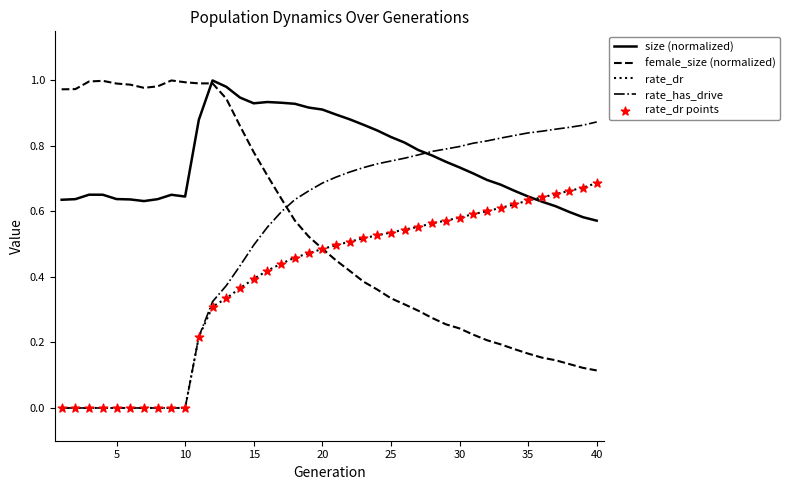

Which series has the largest total across all categories?

size (normalized)